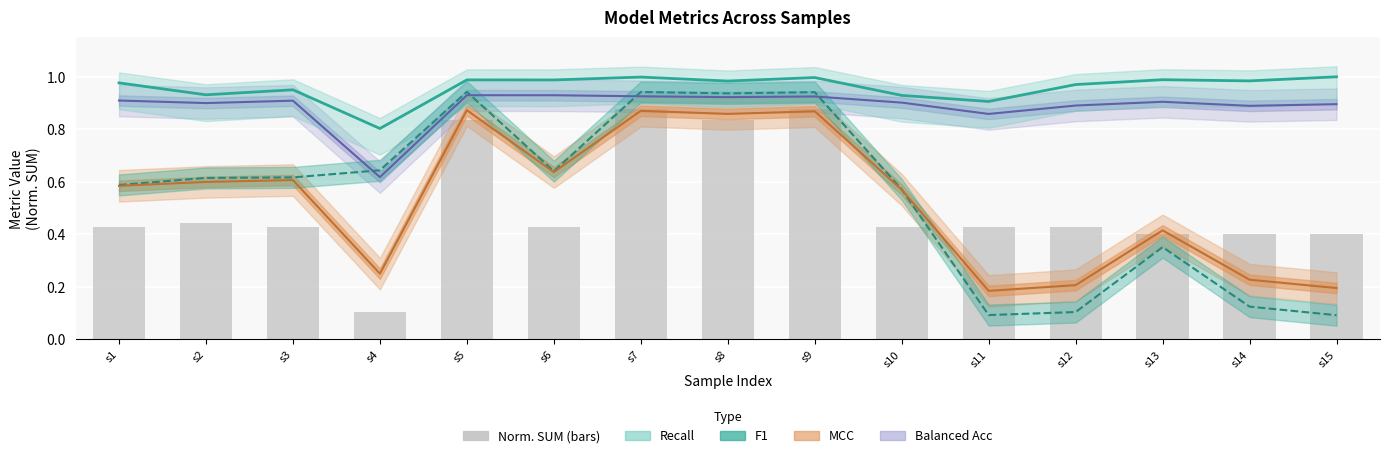

At which category is the sum across all series the highest?

s7